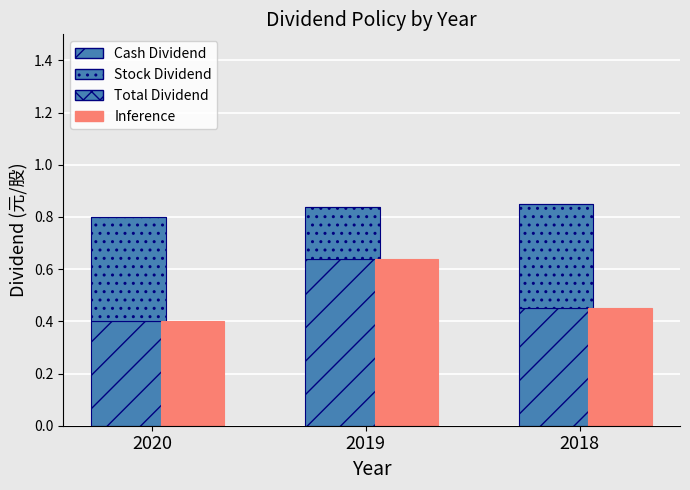

How many groups of bars are there?

3